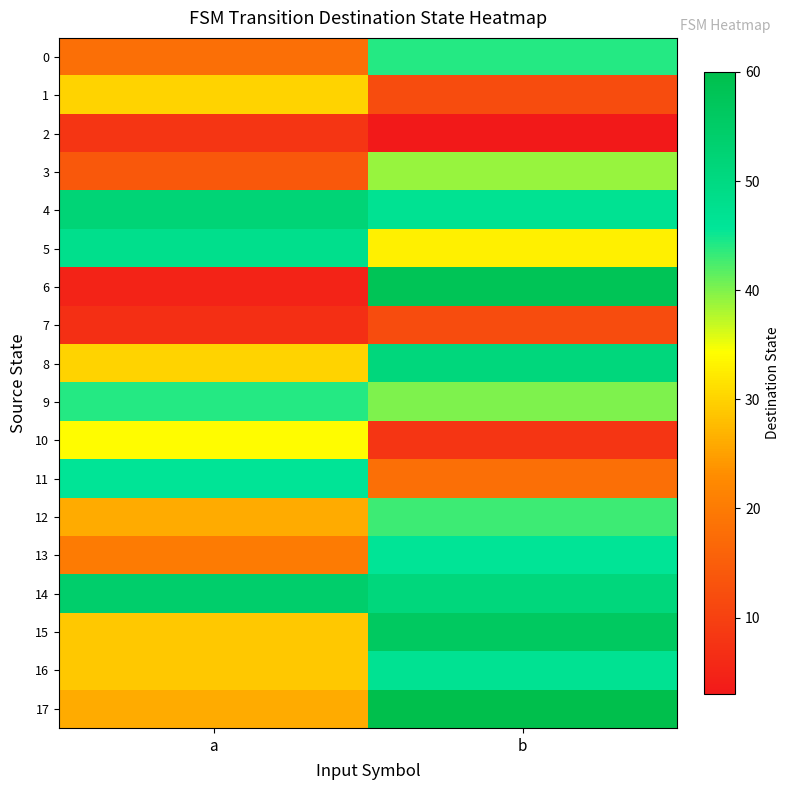

At which category is the sum across all series the highest?

b